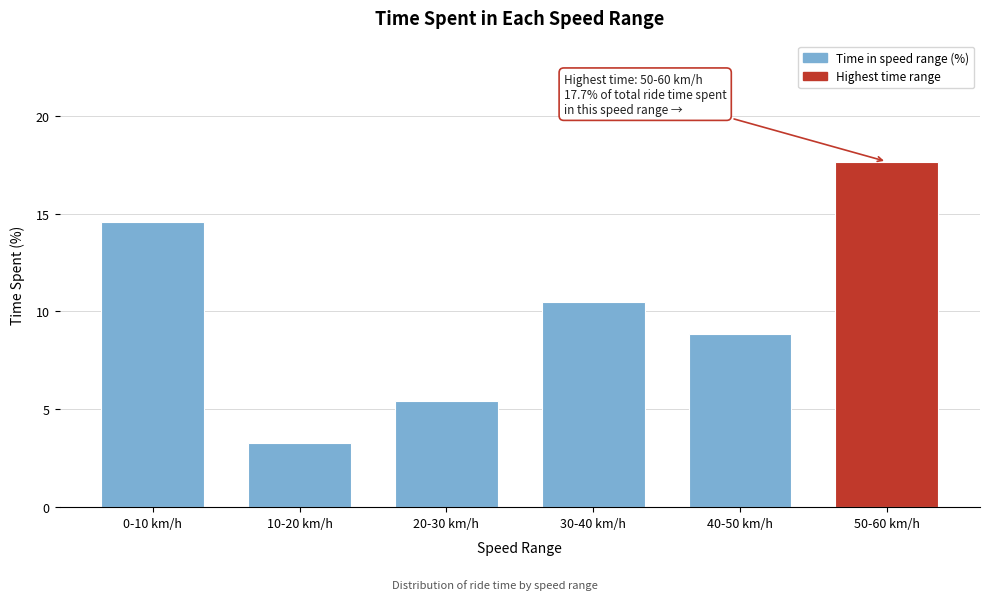

Reading left to right, transcribe all the data shown in this chart.

0-10 km/h=14.6	10-20 km/h=3.3	20-30 km/h=5.4	30-40 km/h=10.5	40-50 km/h=8.8	50-60 km/h=17.7